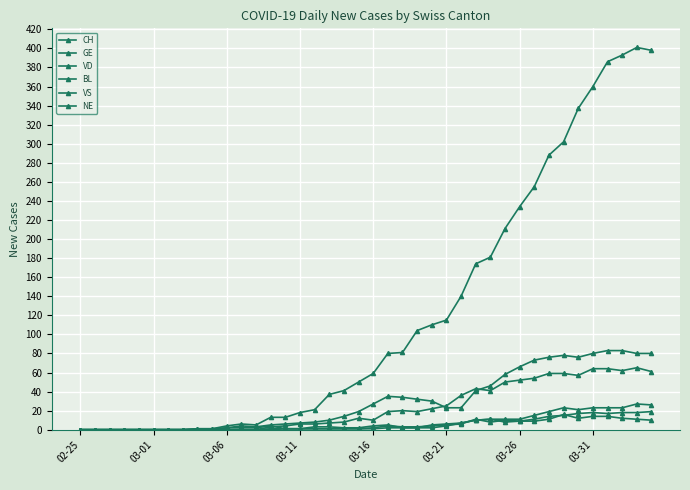

How many distinct data groups are displayed?

6